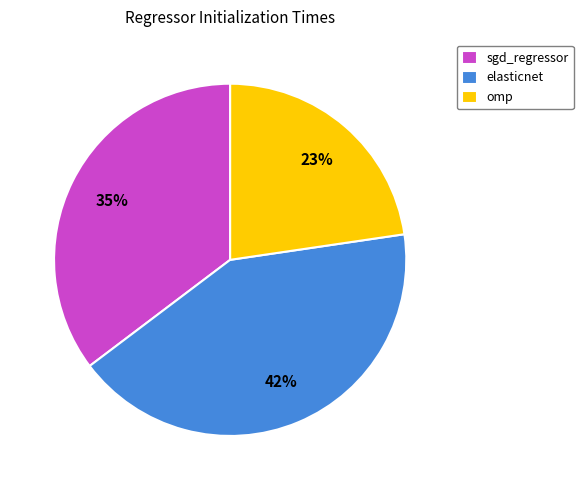

Which slice is the smallest?

omp